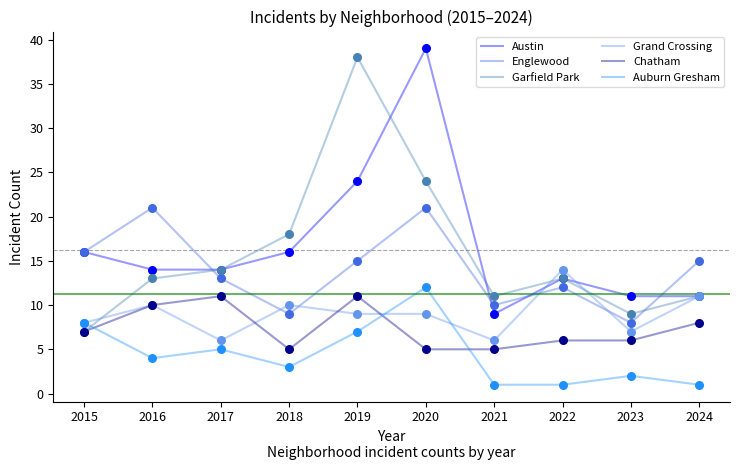

What is the total value across all series at 2017?

63